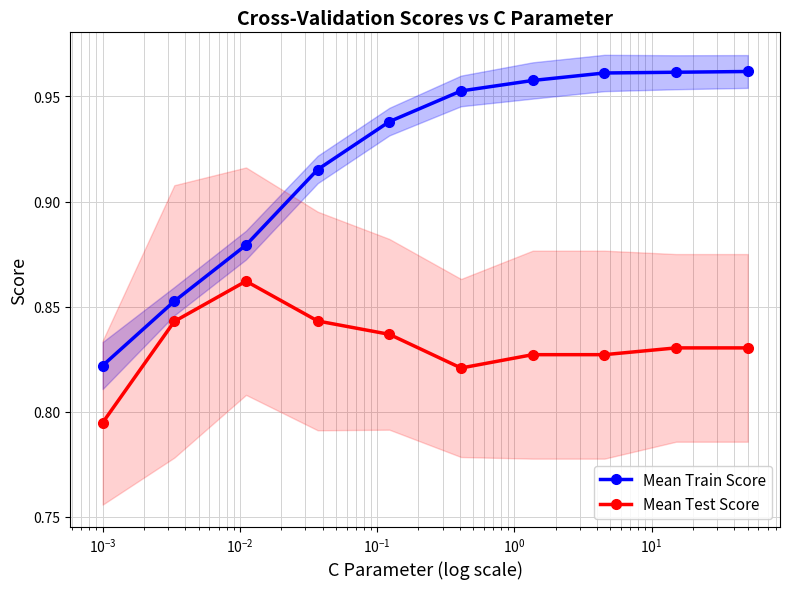

How many lines are shown in the chart?

2